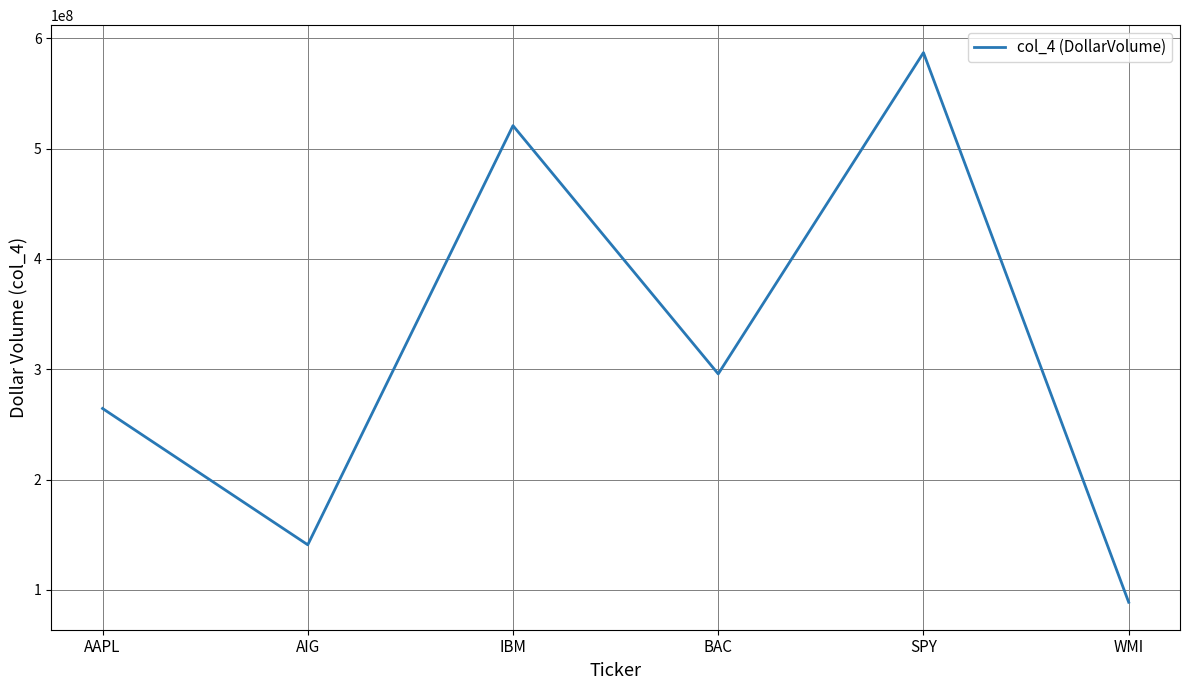

At which category does the data reach its first local peak?

IBM